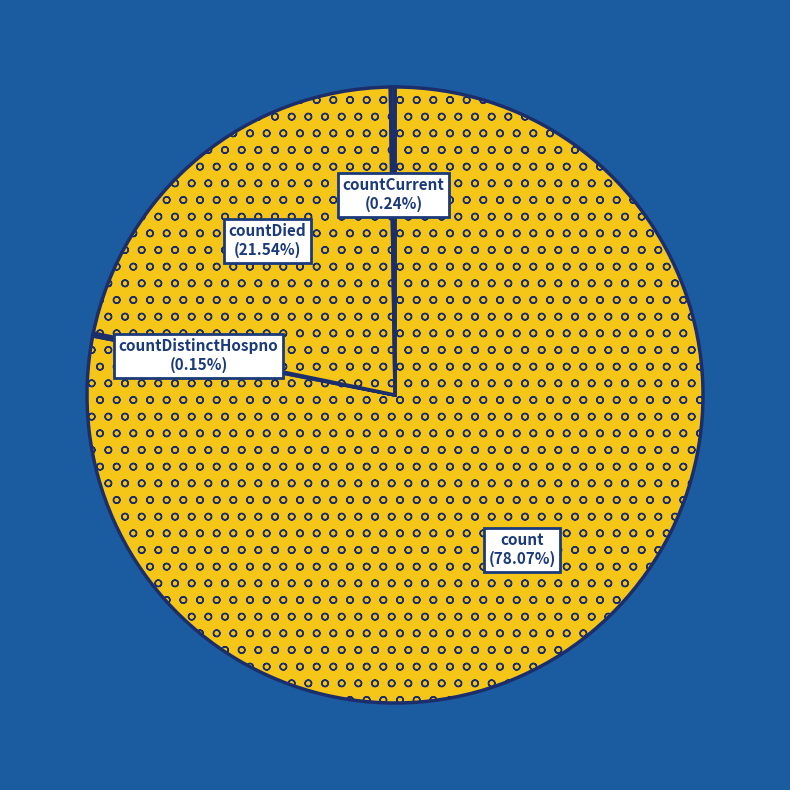

Is it true that count is 78% of the pie?

True